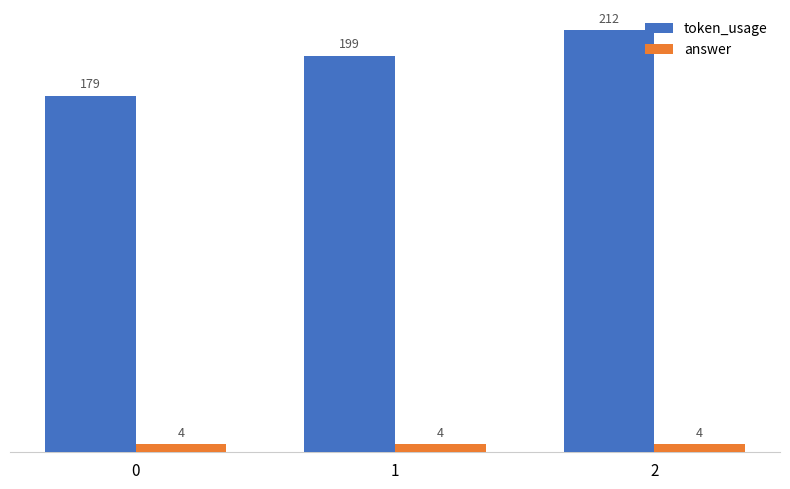

What is the sum of the token_usage values at 1 and 0?

378